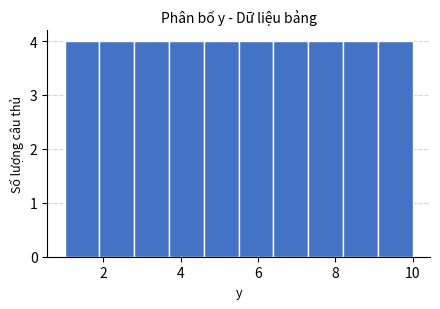

Reading left to right, list every bar in this chart as the range it spans on the x-axis followed by its height. Neither the bar edges nor the heights are printed on the chart, so give them approximately, as read against the axes.

1.0 to 1.9: 4
1.9 to 2.8: 4
2.8 to 3.7: 4
3.7 to 4.6: 4
4.6 to 5.5: 4
5.5 to 6.4: 4
6.4 to 7.3: 4
7.3 to 8.2: 4
8.2 to 9.1: 4
9.1 to 10.0: 4